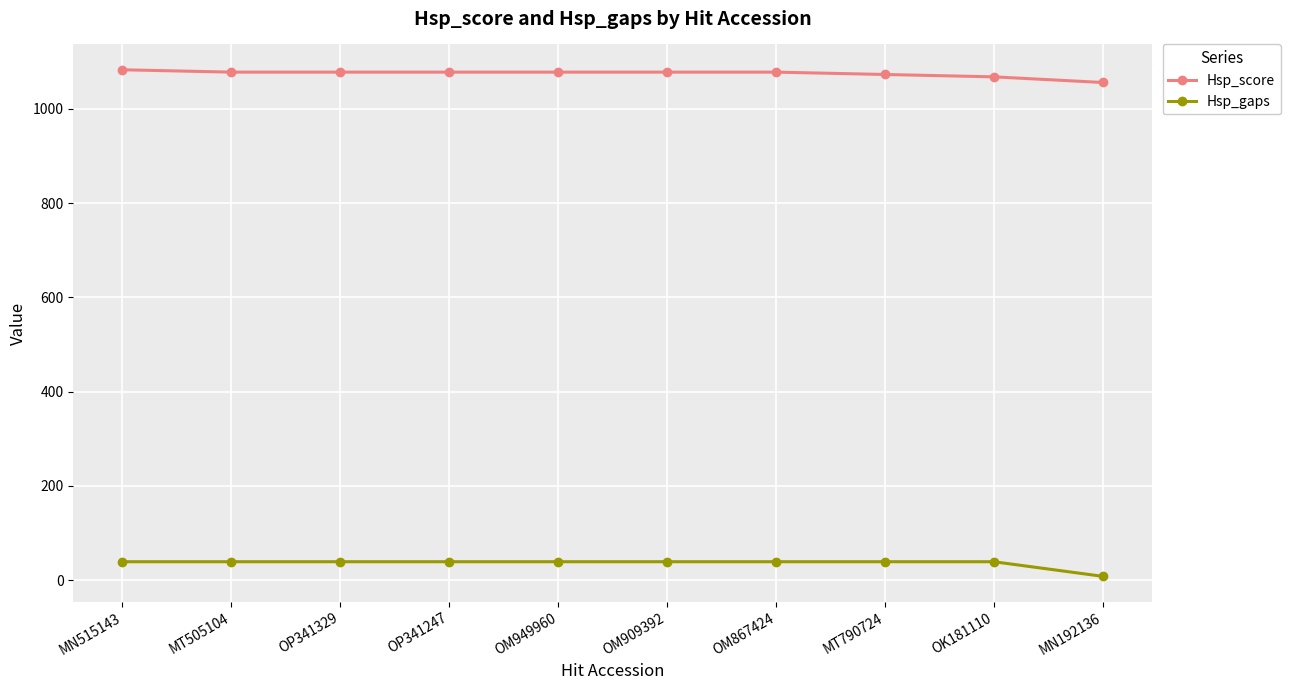

What is the minimum value for Hsp_score?

1056